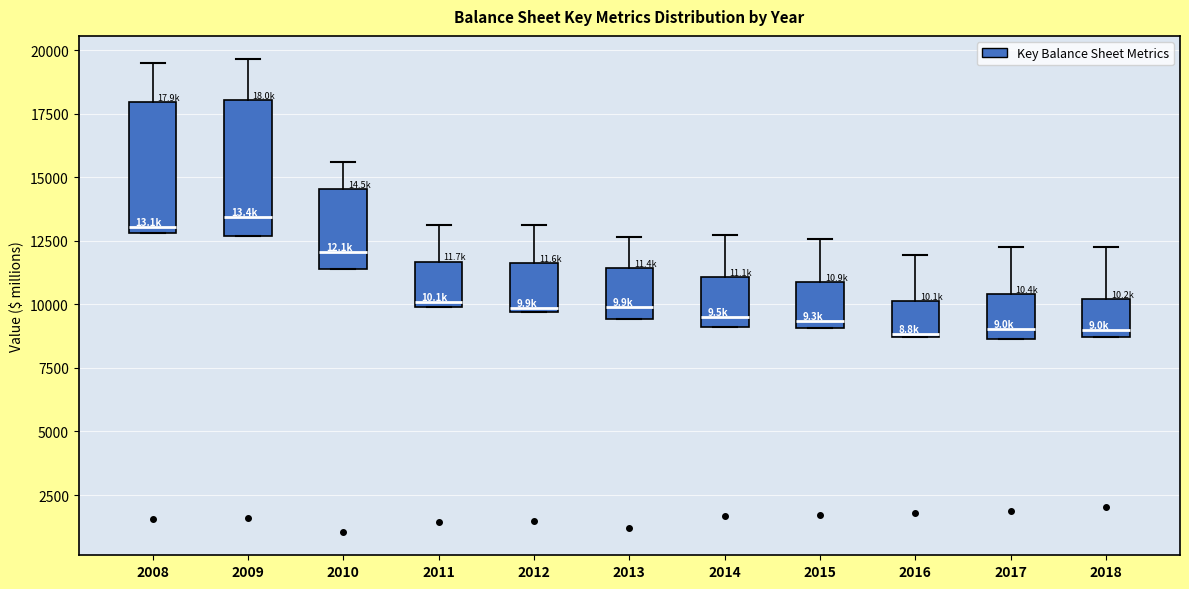

Reading left to right, read every box against the y-axis: the position of its median line, the range the box covers, and the ends of its whiskers. The values are not printed on the chart, so give them approximately, as read against the axis.

2008: median 13000 (just above the box's lower edge), box 13000 to 18000, whiskers 13000 to 19500
2009: median 13500, box 12500 to 18000, whiskers 12500 to 19500
2010: median 12000, box 11500 to 14500, whiskers 11500 to 15500
2011: median 10000 (just above the box's lower edge), box 10000 to 11500, whiskers 10000 to 13000
2012: median 10000, box 9500 to 11500, whiskers 9500 to 13000
2013: median 10000, box 9500 to 11500, whiskers 9500 to 12500
2014: median 9500, box 9000 to 11000, whiskers 9000 to 12500
2015: median 9500, box 9000 to 11000, whiskers 9000 to 12500
2016: median 9000, box 8500 to 10000, whiskers 8500 to 12000
2017: median 9000, box 8500 to 10500, whiskers 8500 to 12500
2018: median 9000, box 8500 to 10000, whiskers 8500 to 12000